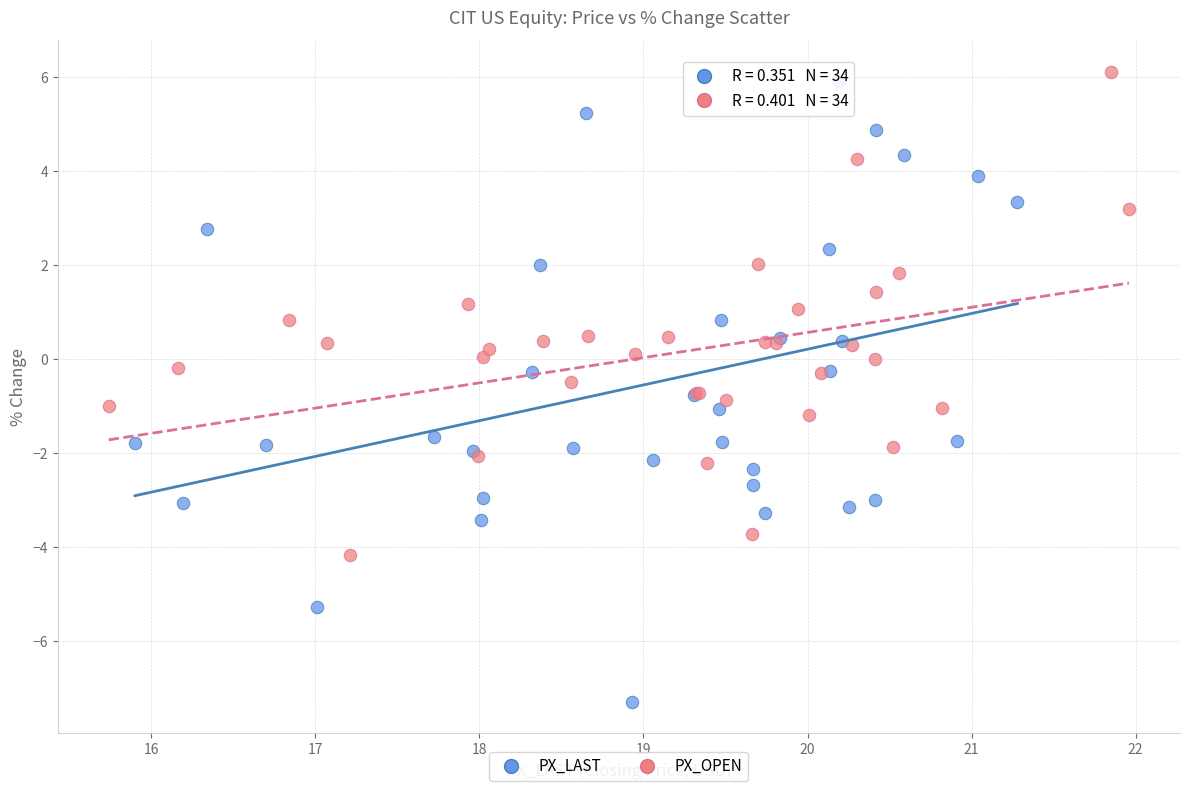

Which series has the largest Y range (max minus min)?

PX_LAST